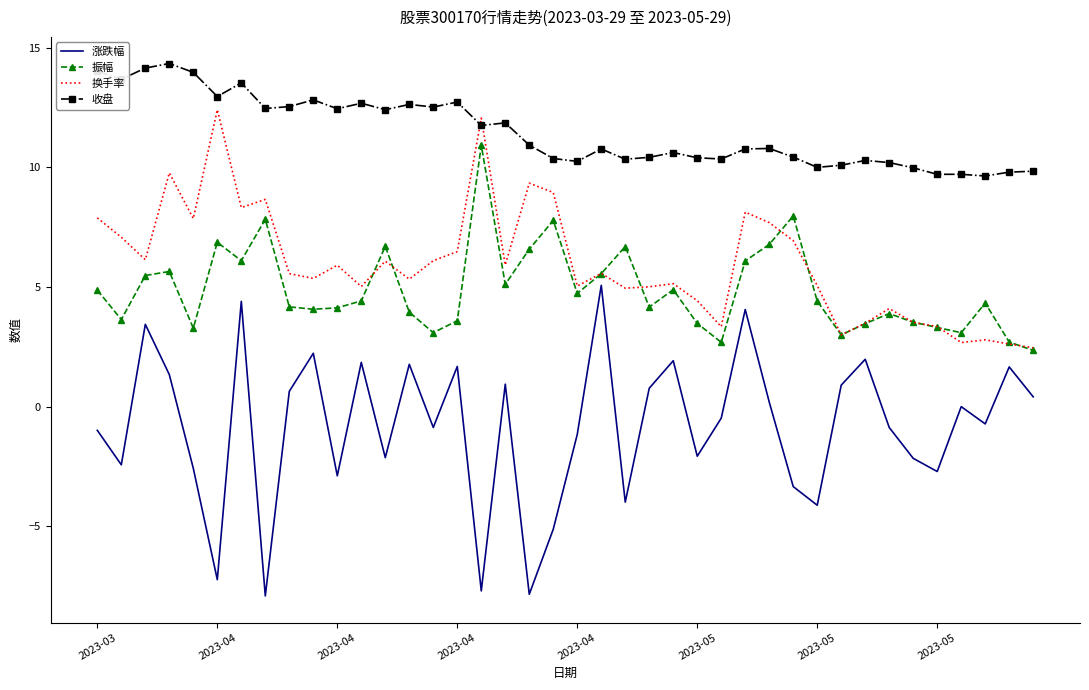

What is the smallest value displayed?

-7.9